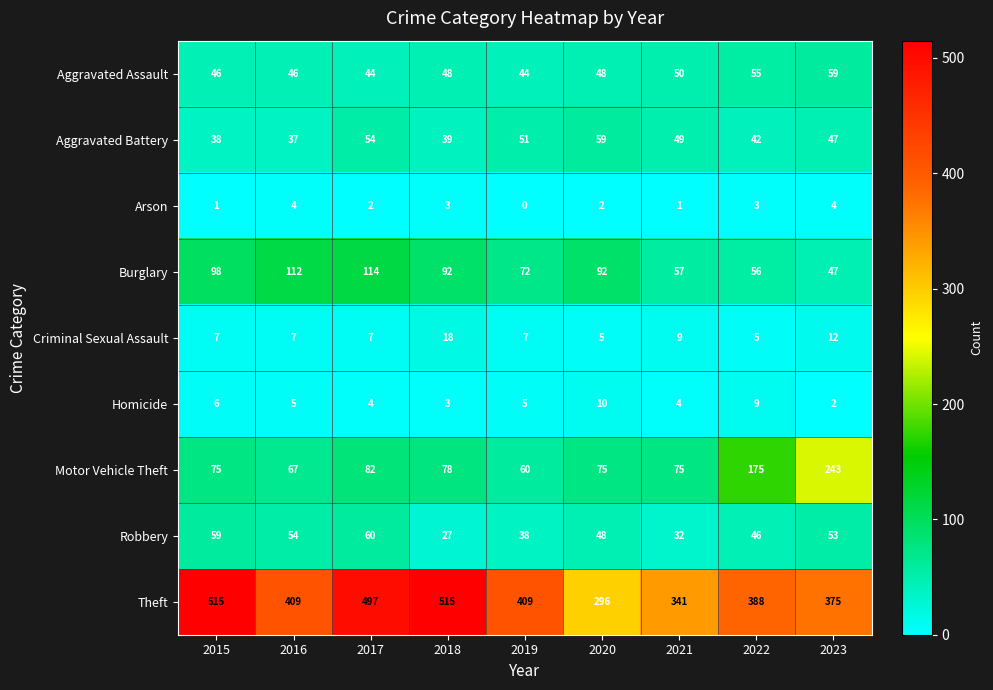

What value does the Aggravated Battery series have at 2022?

42